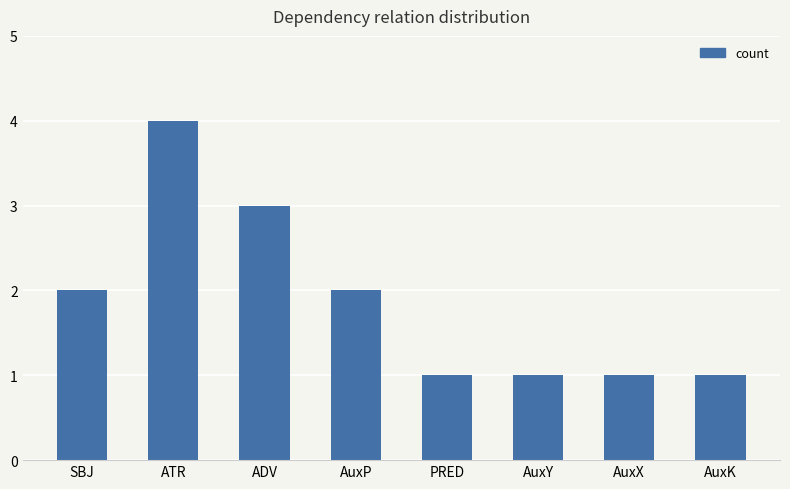

True or false: the data shows 1 at AuxK.

True